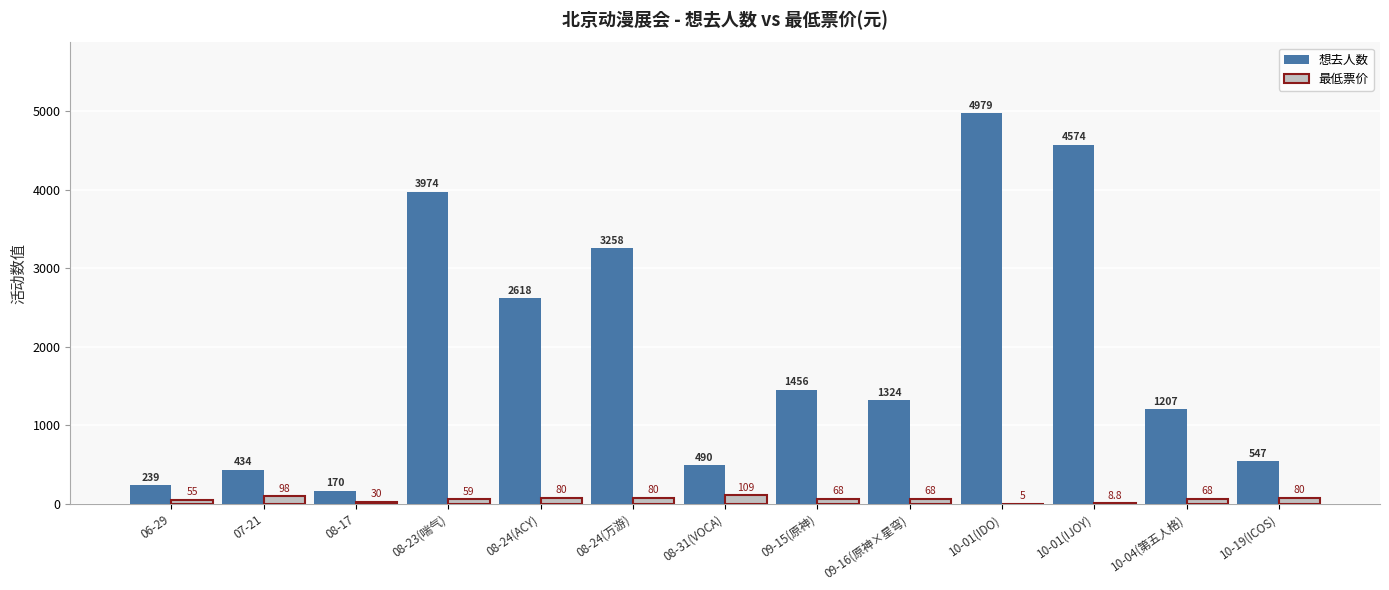

At which label does 想去人数 first exceed 1324?

08-23(喘气)